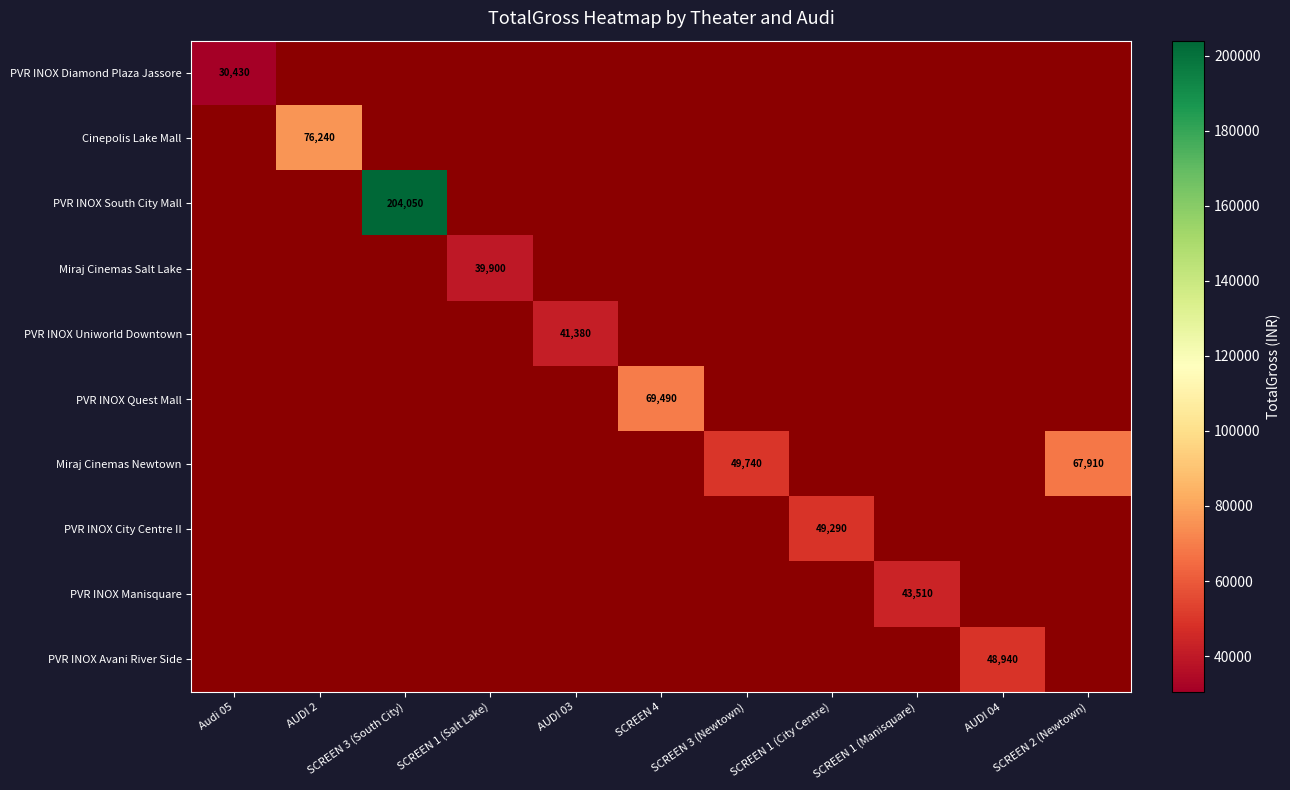

What is the difference between the maximum and minimum values in the PVR INOX Manisquare series?

43510